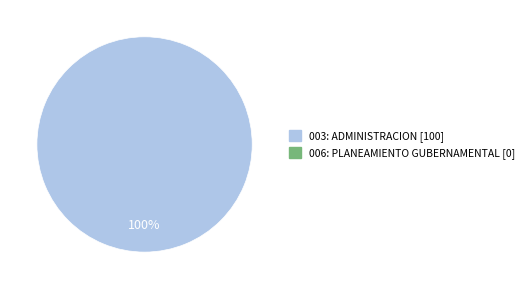

Is there any slice that represents more than half of the pie?

Yes